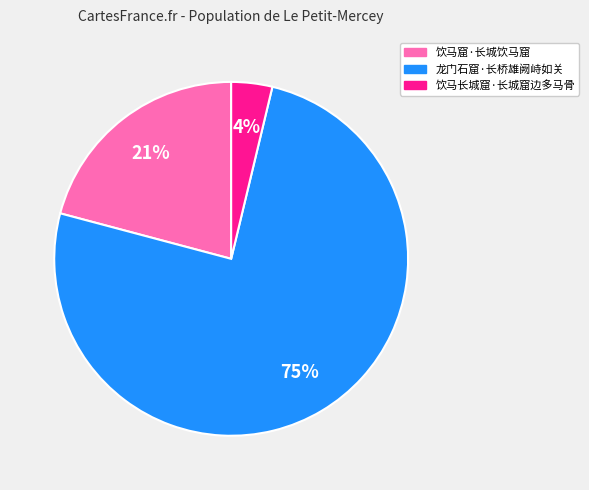

To the nearest percent, what is the difference between the 饮马长城窟·长城窟边多马骨 and 饮马窟·长城饮马窟 slice percentages?

17%